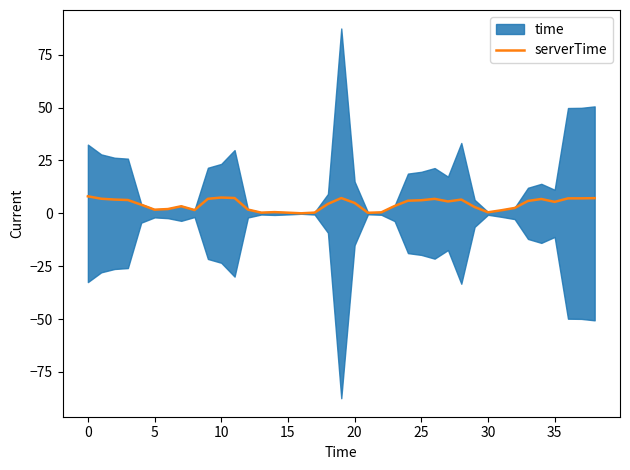

What is the label of the 39th point from the left?

38